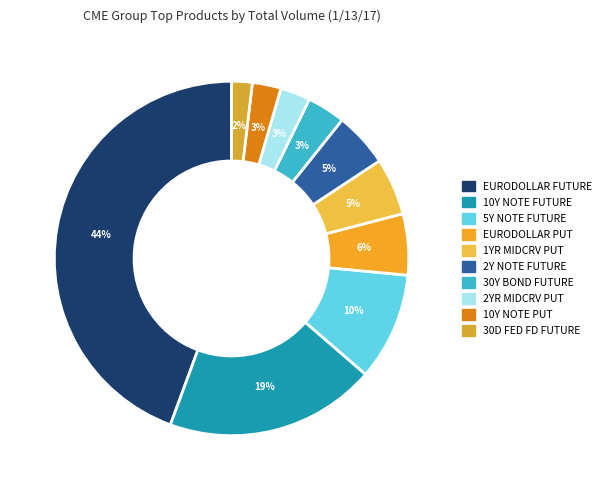

Count the number of slices in the pie.

10